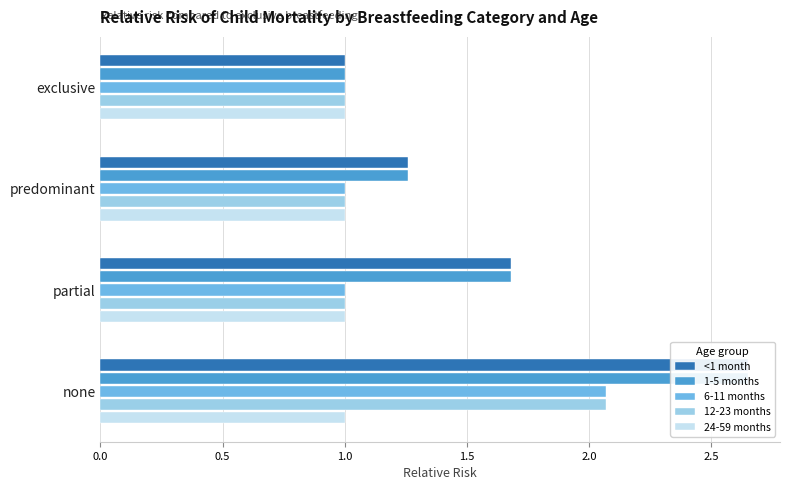

What position from the left is 0.5?

2